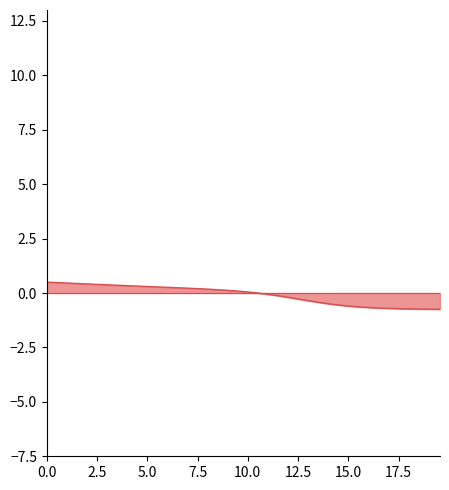

What is the average value?

-0.1